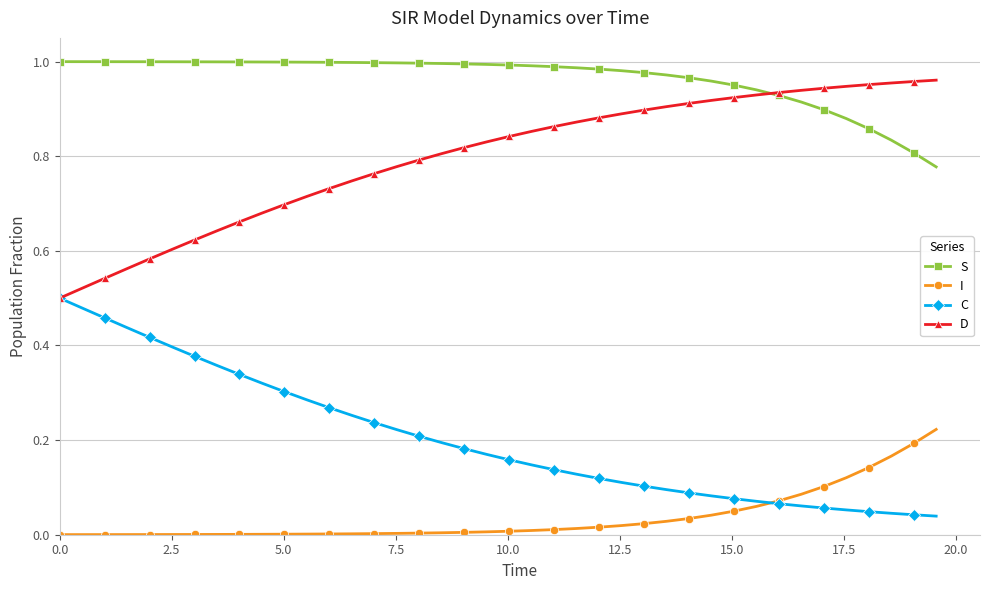

What is the sum of all I values?

1.5